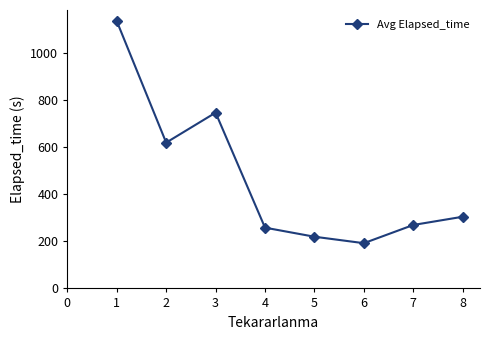

What is the ratio of the value at 2 to the value at 3?

0.8